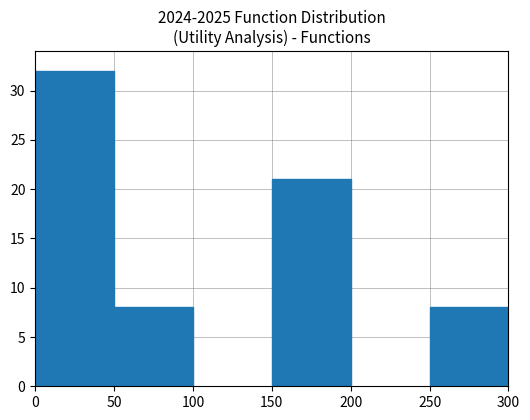

What is the average value?

17